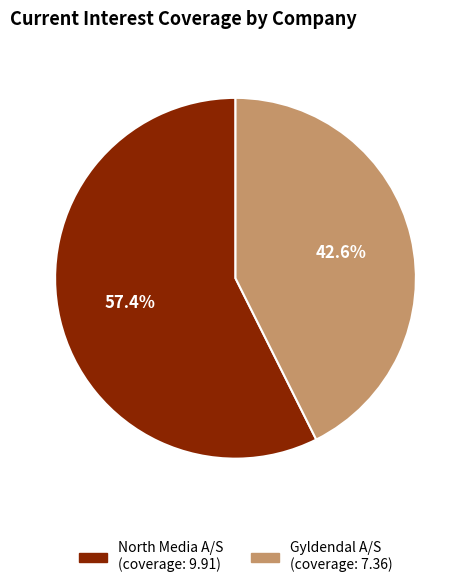

Is there any slice that represents more than half of the pie?

Yes